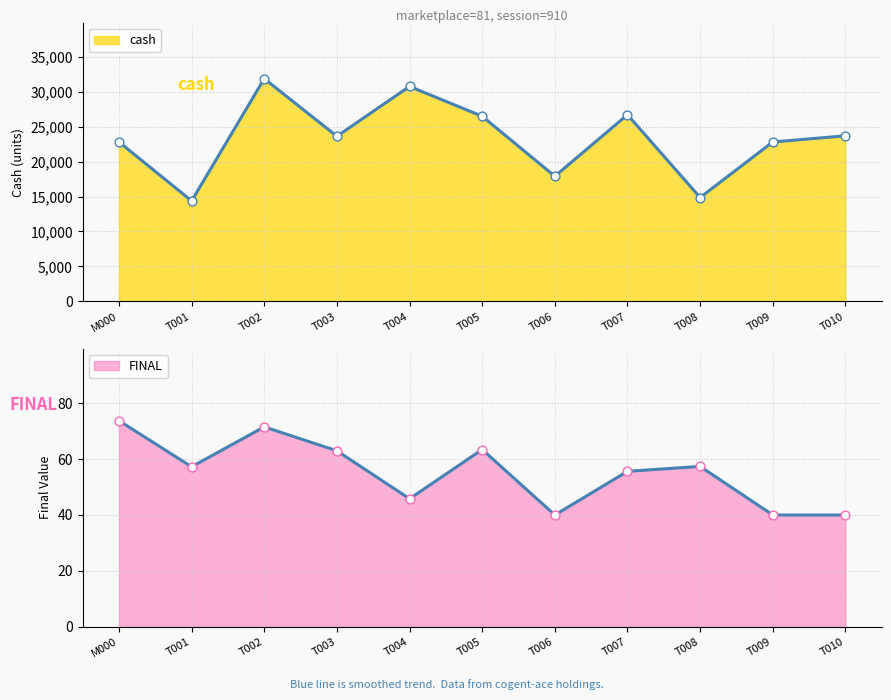

At which category is the sum across all series the highest?

T002